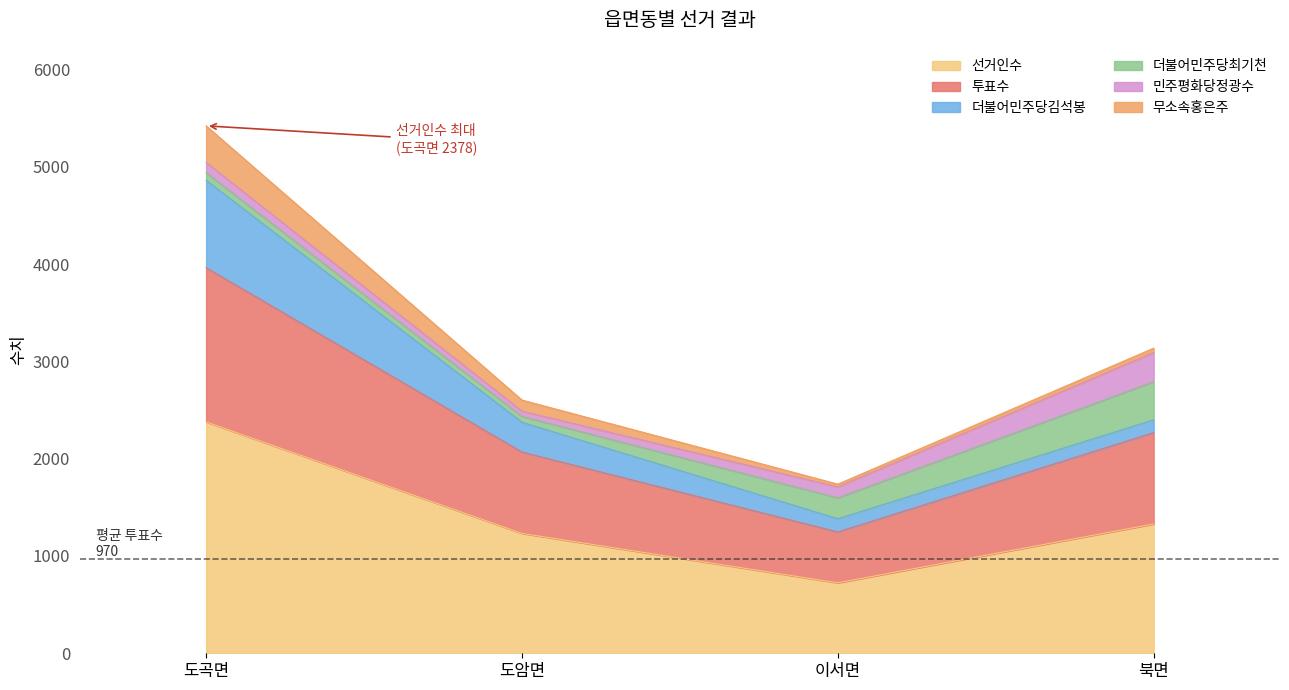

True or false: 더불어민주당최기천 has a value of 392 at 북면.

True